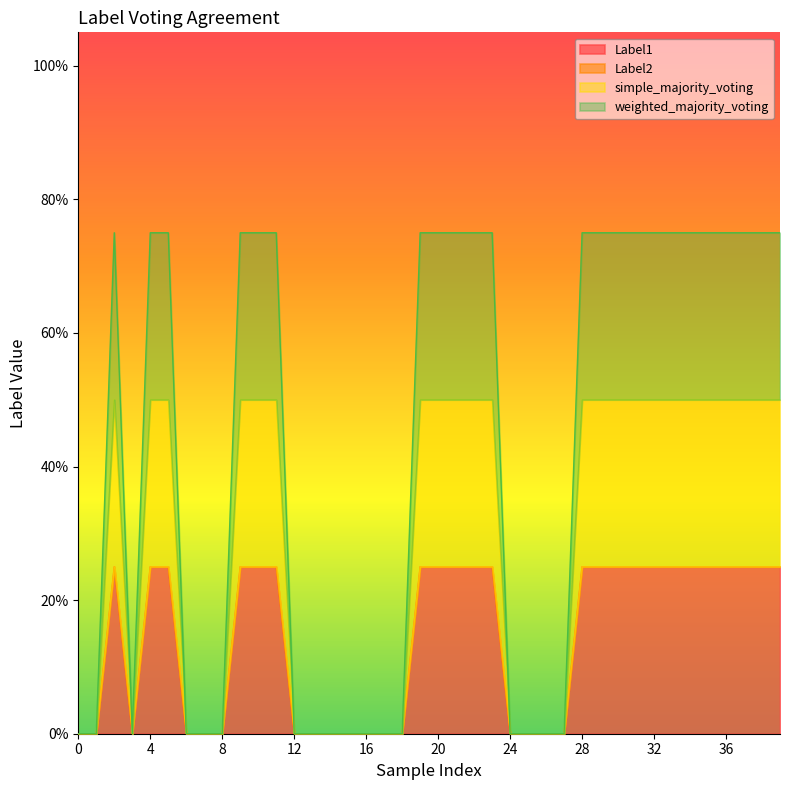

How many values in simple_majority_voting are above zero?

23